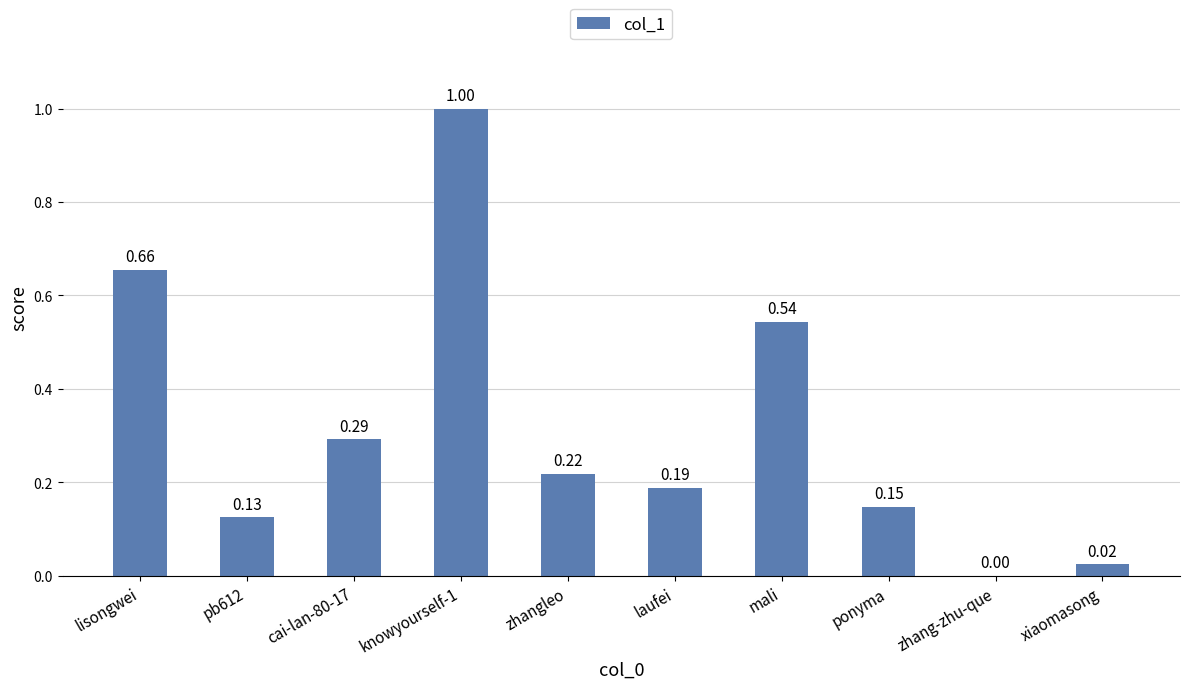

What is the sum of all values?

3.2